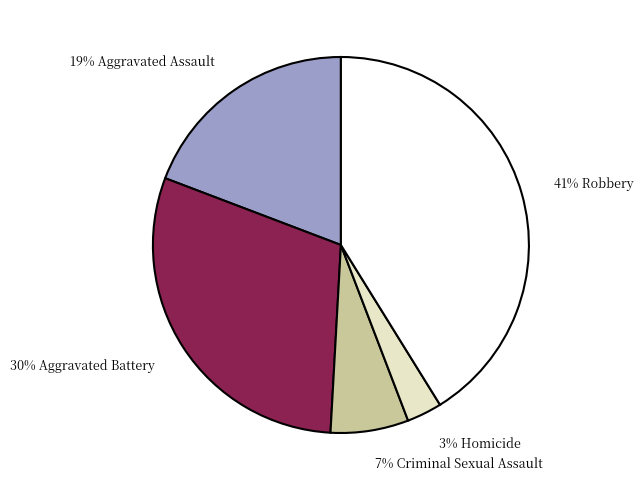

Combined, do 30% Aggravated Battery and 19% Aggravated Assault account for over 50%?

No